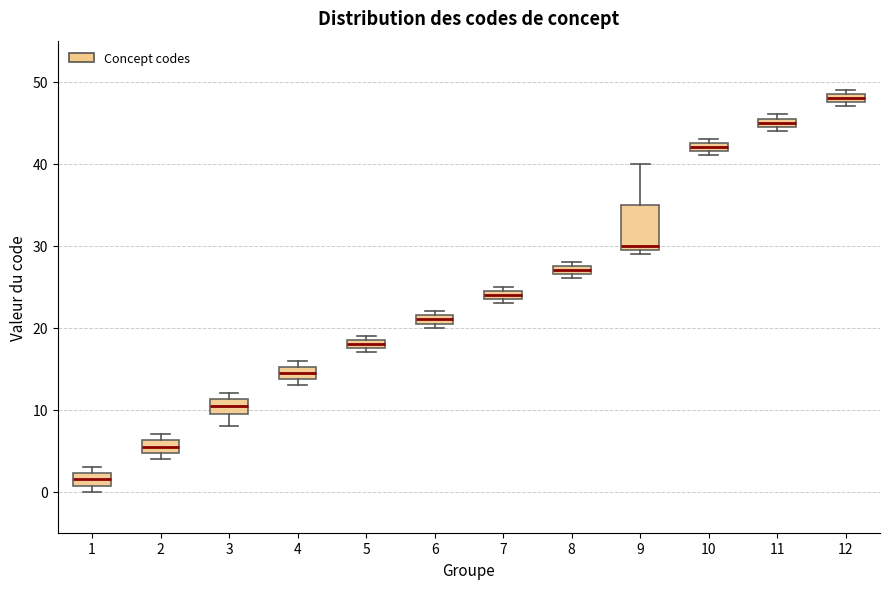

Where is the lower edge of the box at x = 9 on the y-axis? The values are not printed on the chart, so give them approximately, as read against the axis.

30